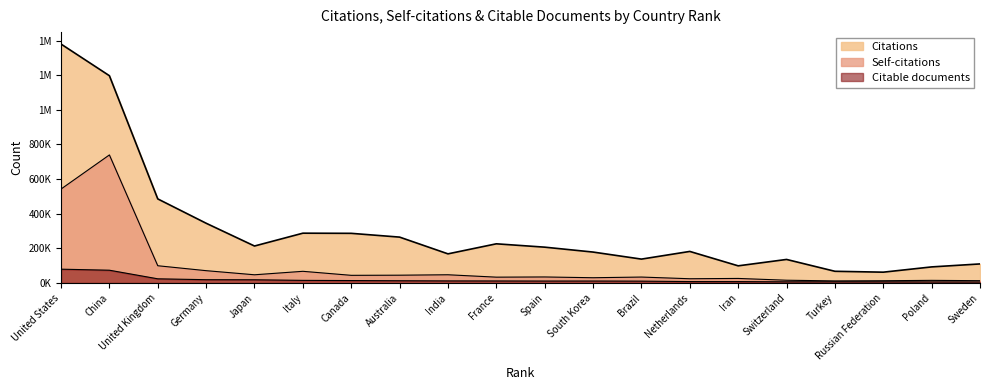

Rank the series by their average value, from lowest to highest.

Citable documents, Self-citations, Citations